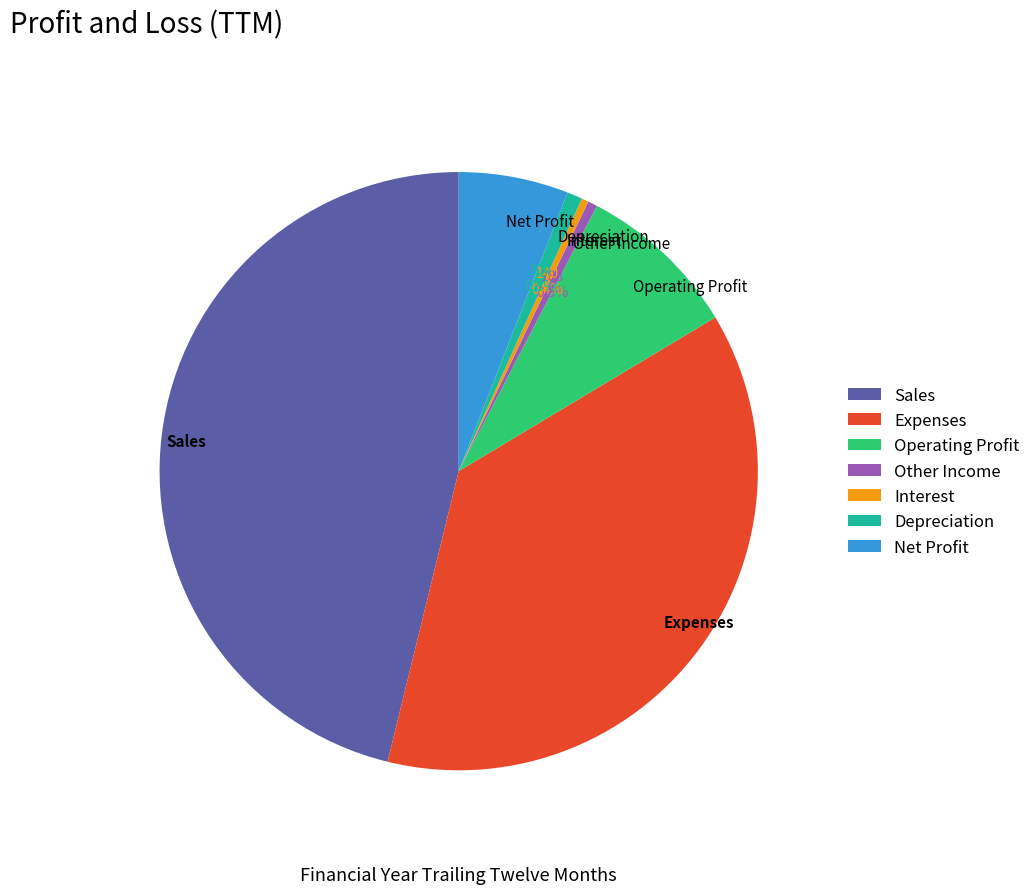

How much of the chart is everything except Operating Profit?

91.2%